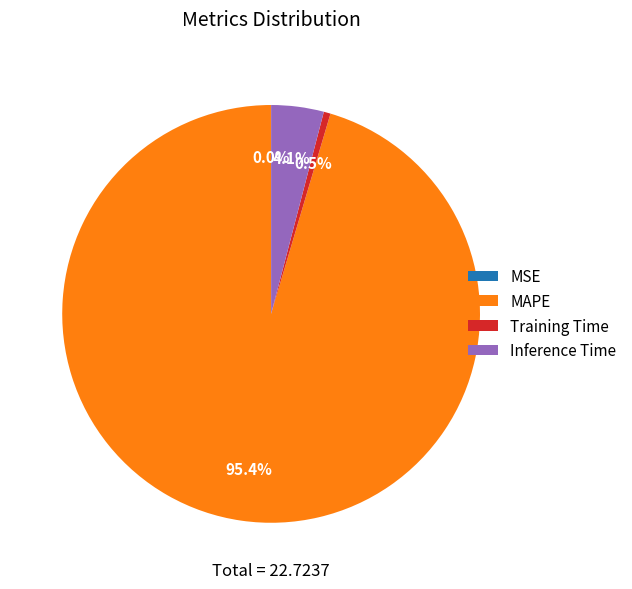

Combined, what portion of the pie is MAPE and Training Time?

95.9%